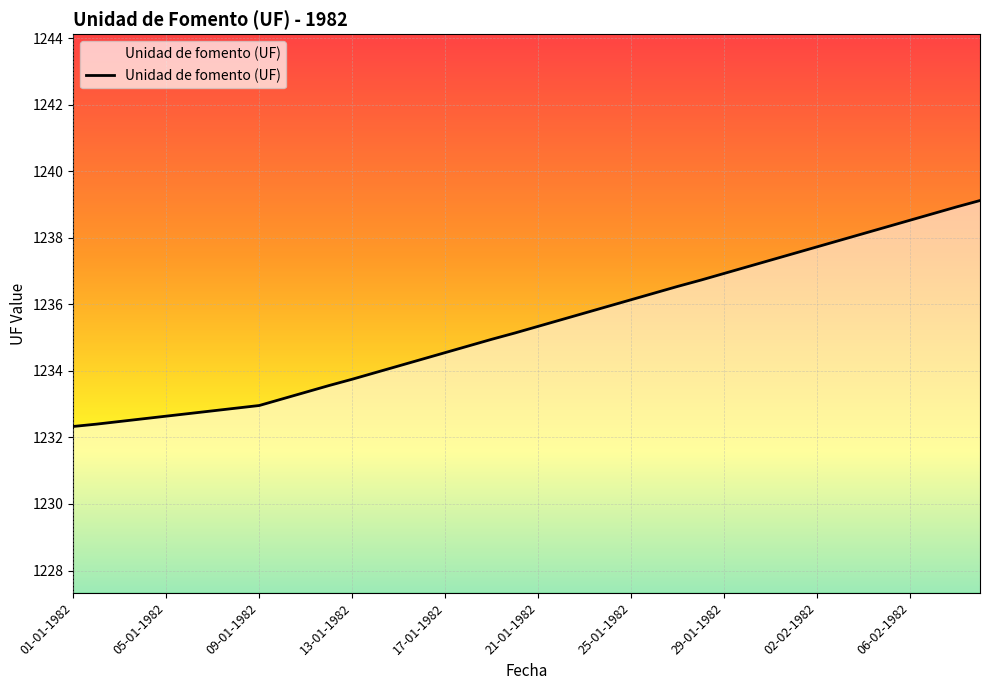

What is the smallest value displayed?

1232.3